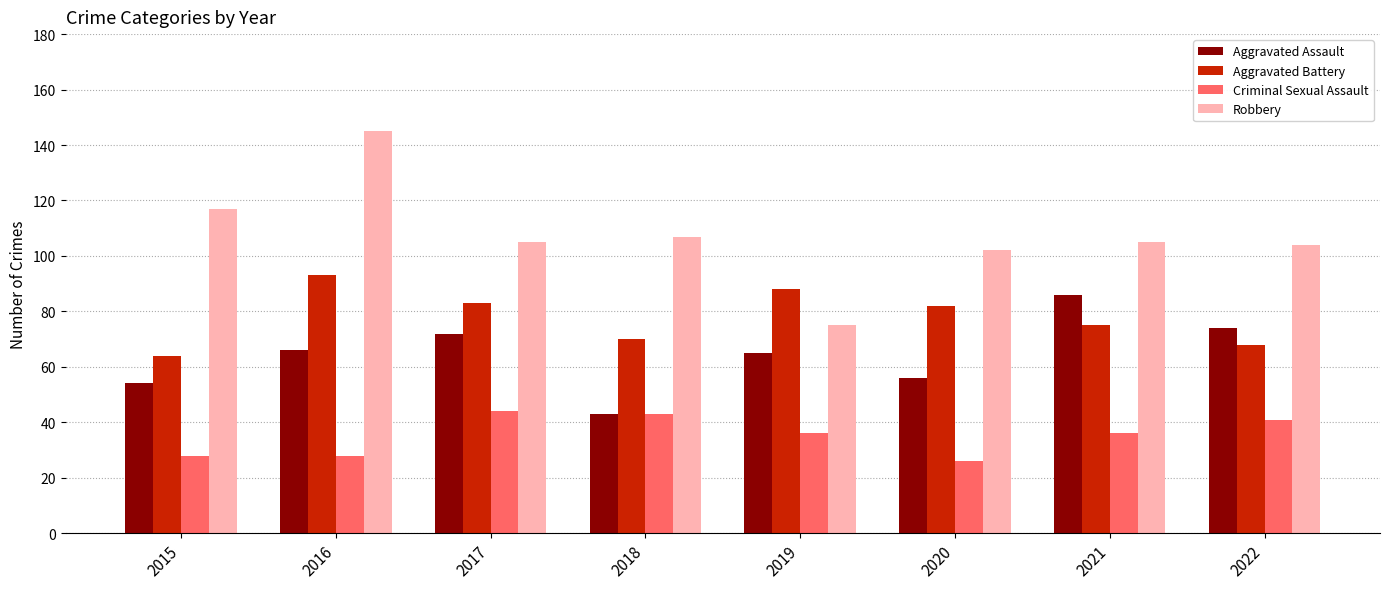

What is the total value across all series at 2018?

263